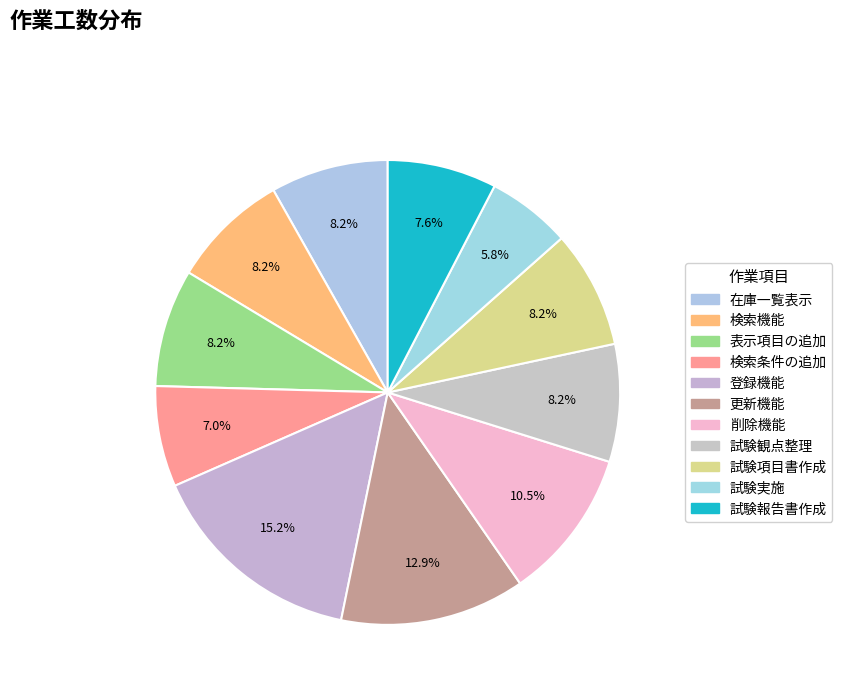

To the nearest percent, what is the average slice percentage?

9%